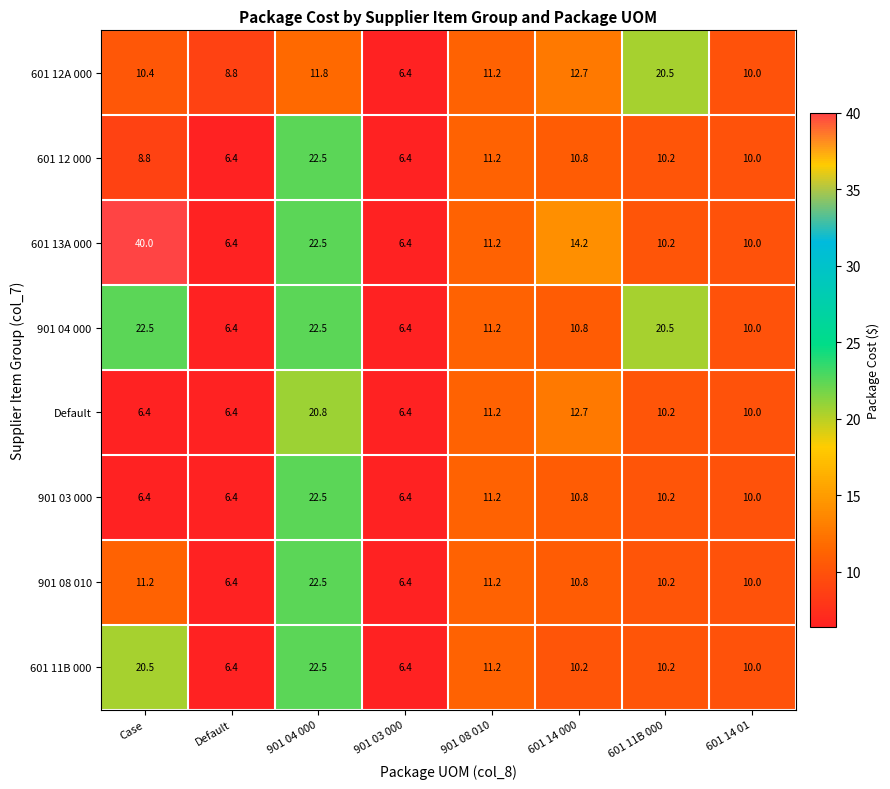

How many distinct data groups are displayed?

8